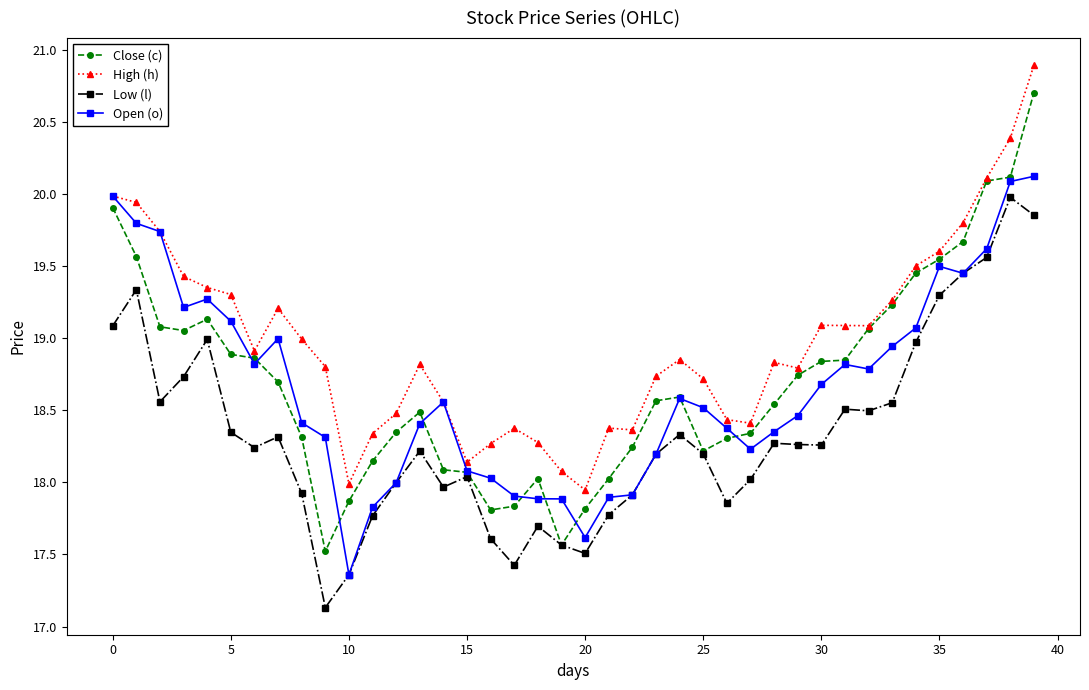

In Close (c), how many points are lower than both neighbors (excluding endpoints)?

5